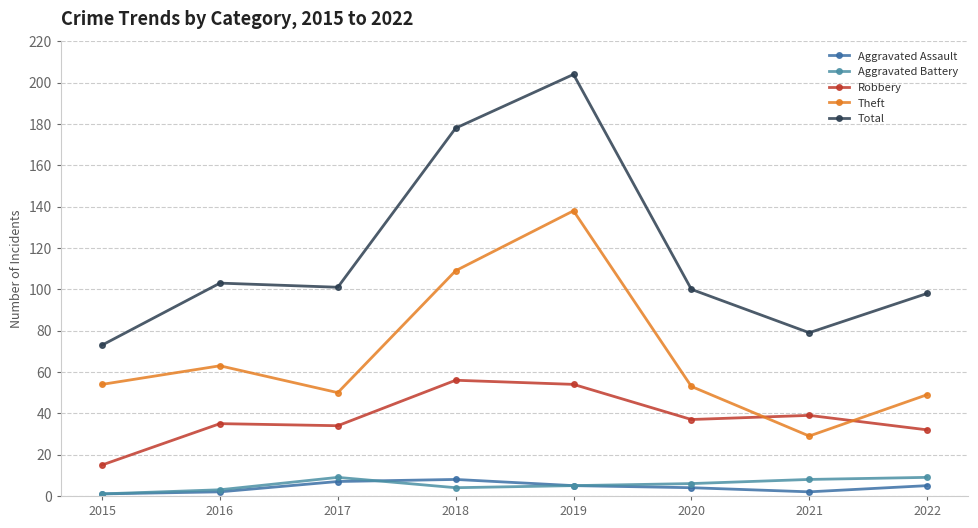

Which series has the widest spread of values?

Total